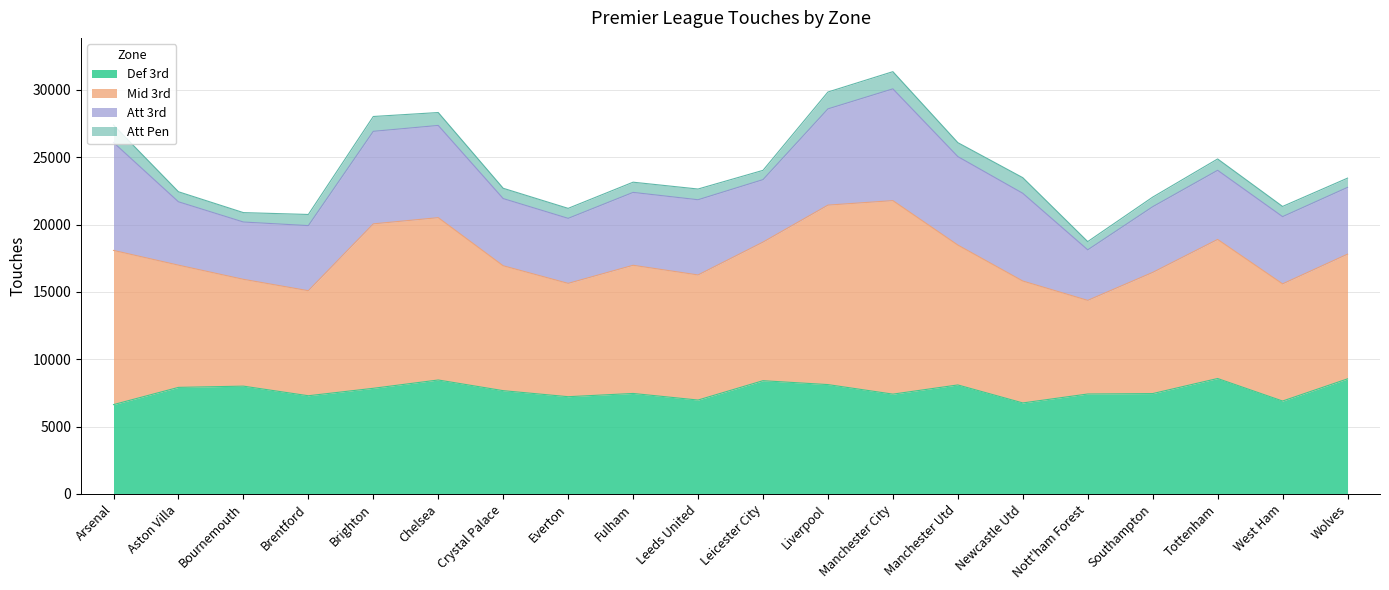

True or false: Mid 3rd and Def 3rd cross at least once.

False